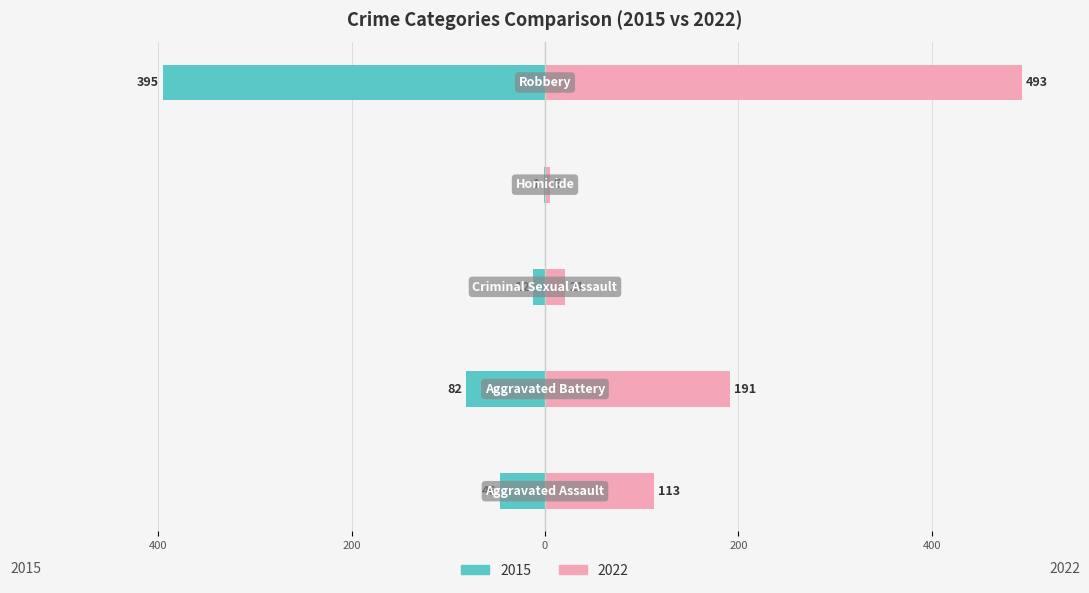

Reading left to right, what are all the values shown in this chart?

Owner-occupied: 600=-46	400=-82	200=-12	0=-1	200=-395
Renter-occupied: 600=113	400=191	200=21	0=5	200=493